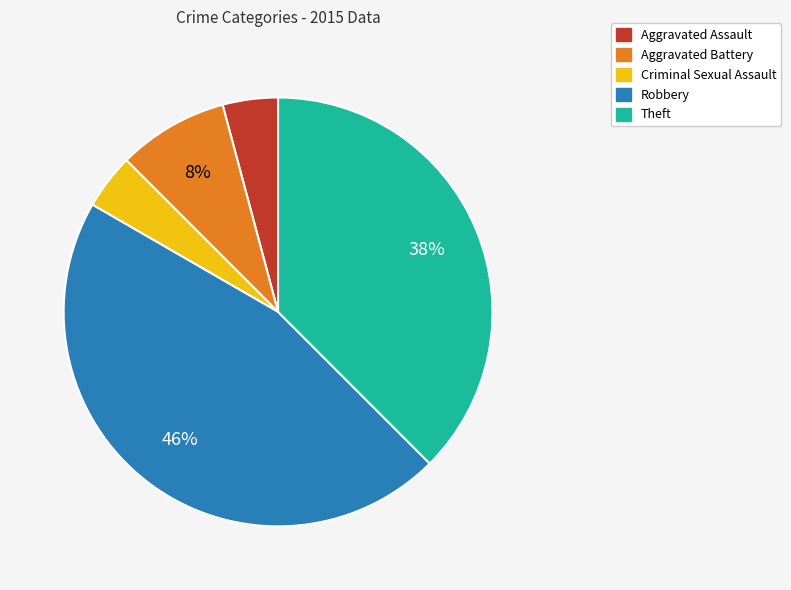

The Aggravated Battery slice represents 8% of the pie. True or false?

True